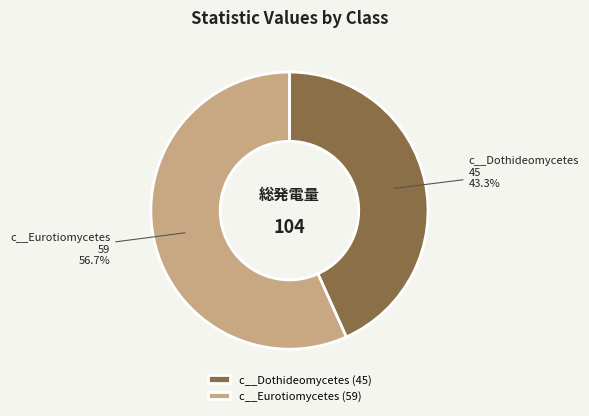

Which category has the smallest portion of the pie?

c__Dothideomycetes